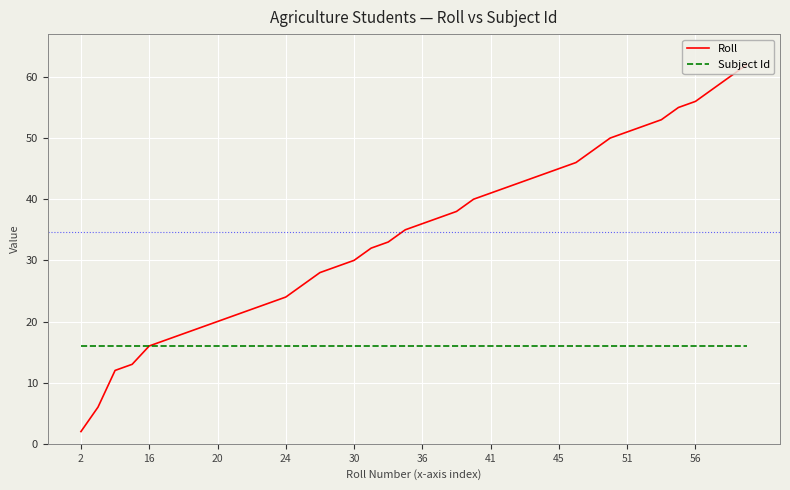

Rank the series by their maximum value, from highest to lowest.

Roll, Subject Id